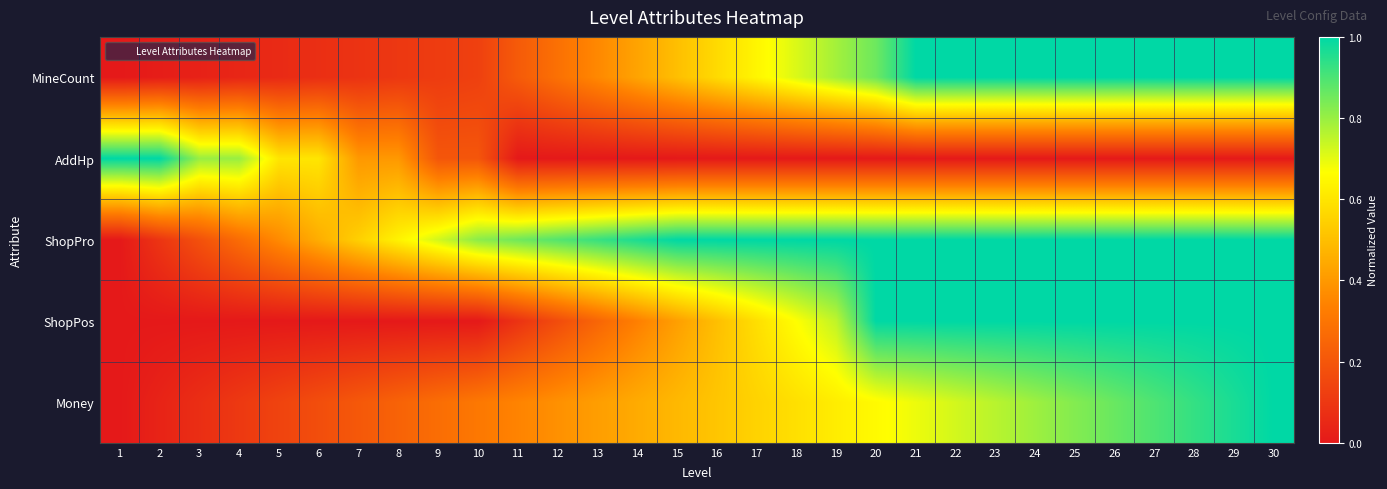

Which label corresponds to the smallest value in the chart?

1